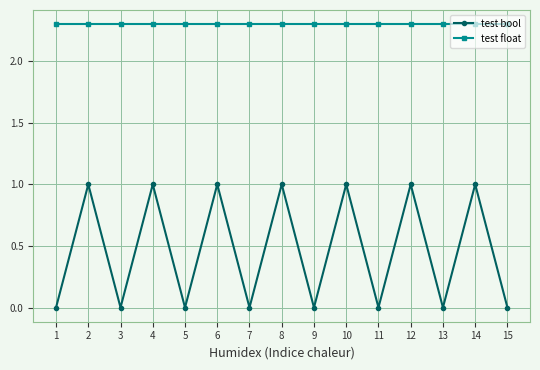

What is the total value across all series at 6?

3.3